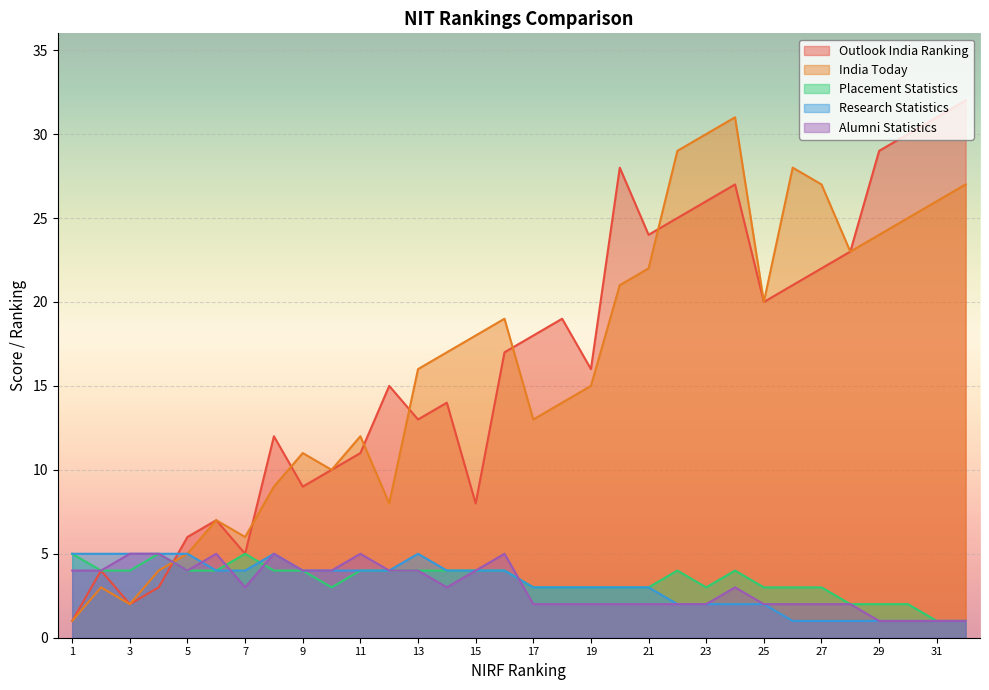

Where does the Research Statistics series first go above 4?

1